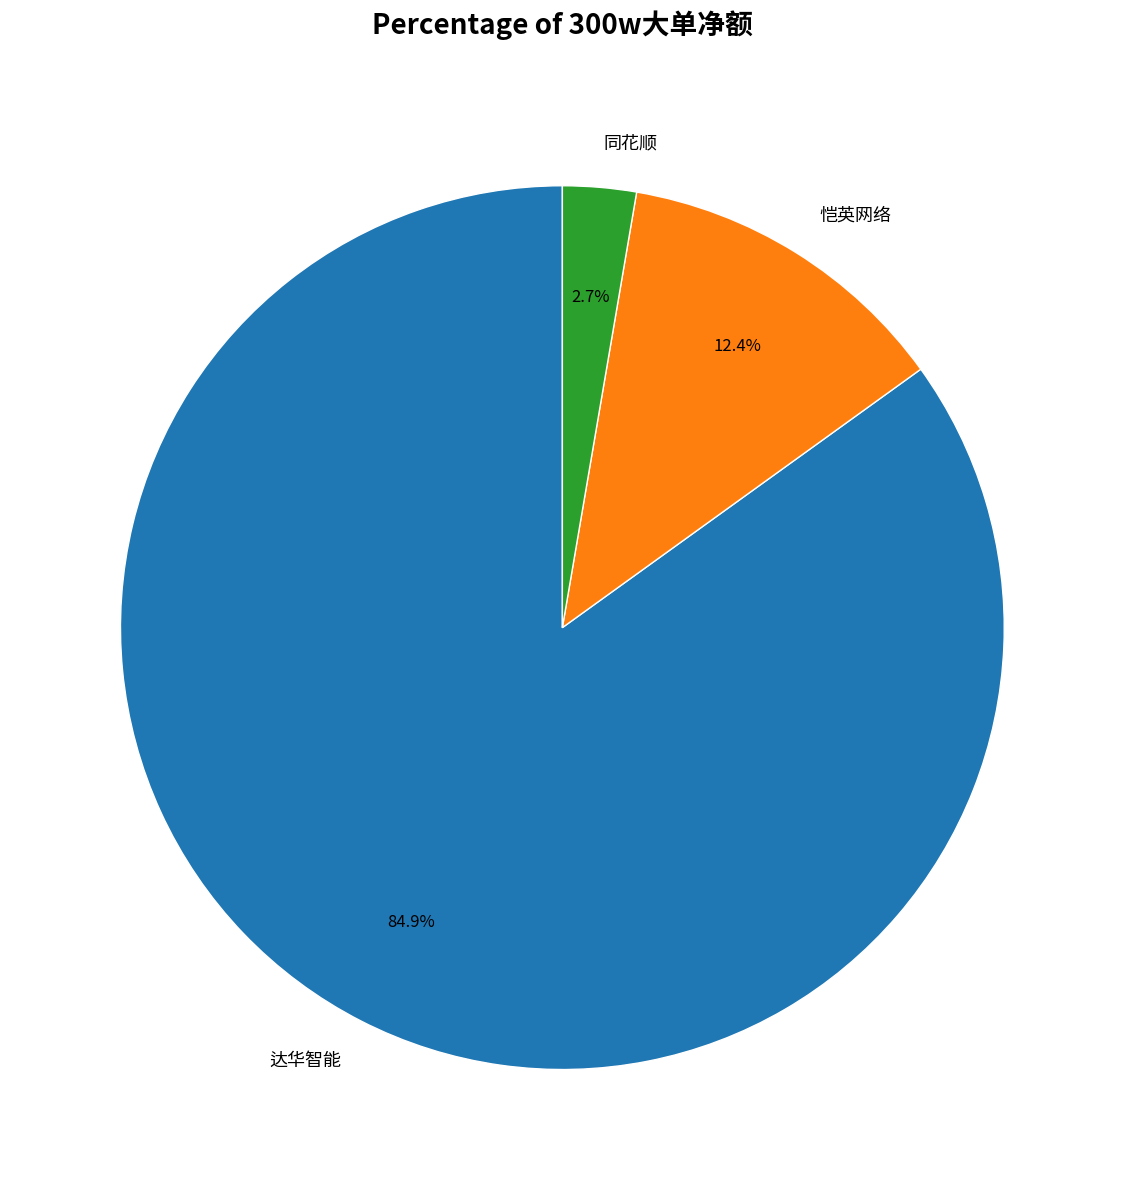

Does any single category account for the majority?

Yes